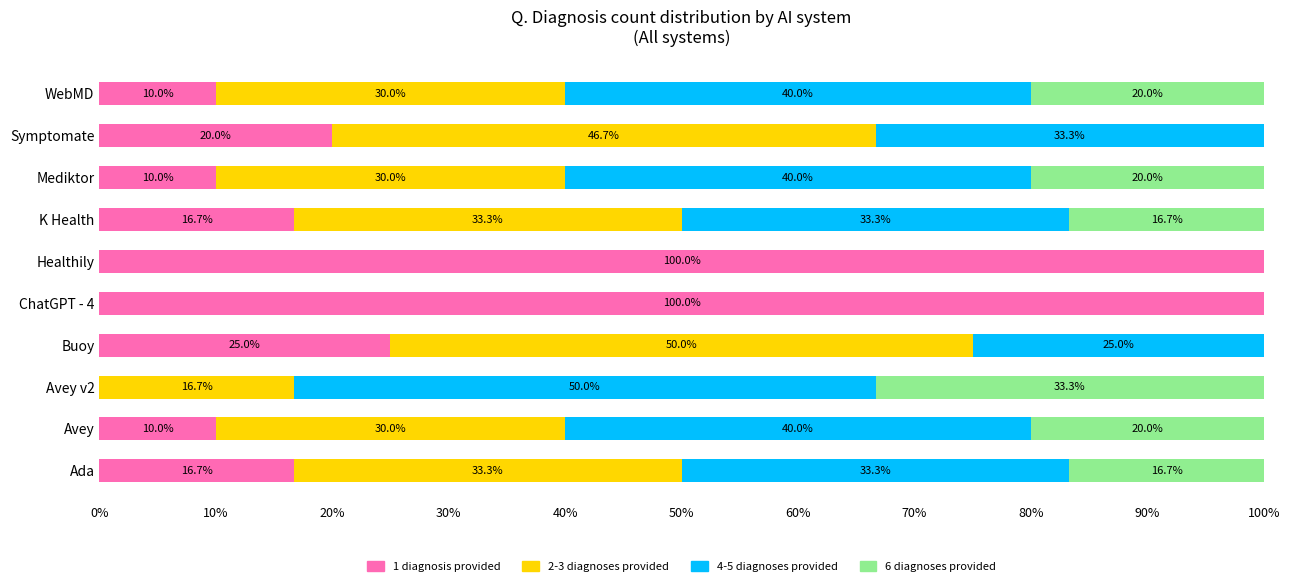

What is the sum of the 1 diagnosis provided values at Avey and K Health?

26.7